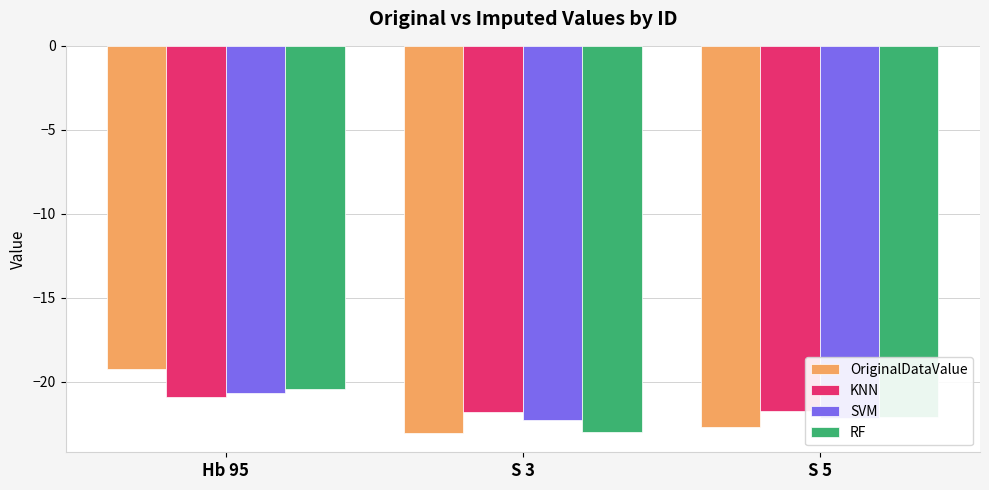

How many categories are shown in the chart?

3